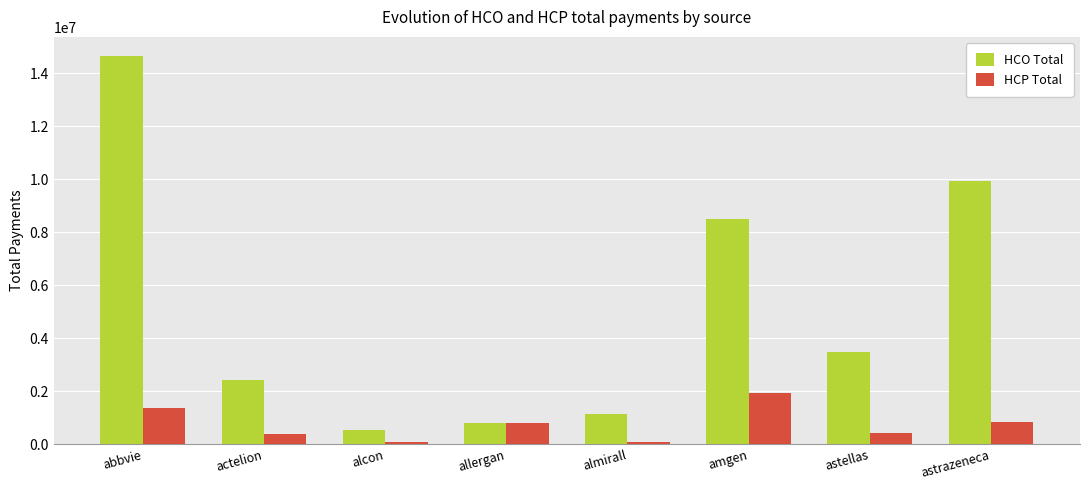

What is the label of the 1st bar from the left?

abbvie